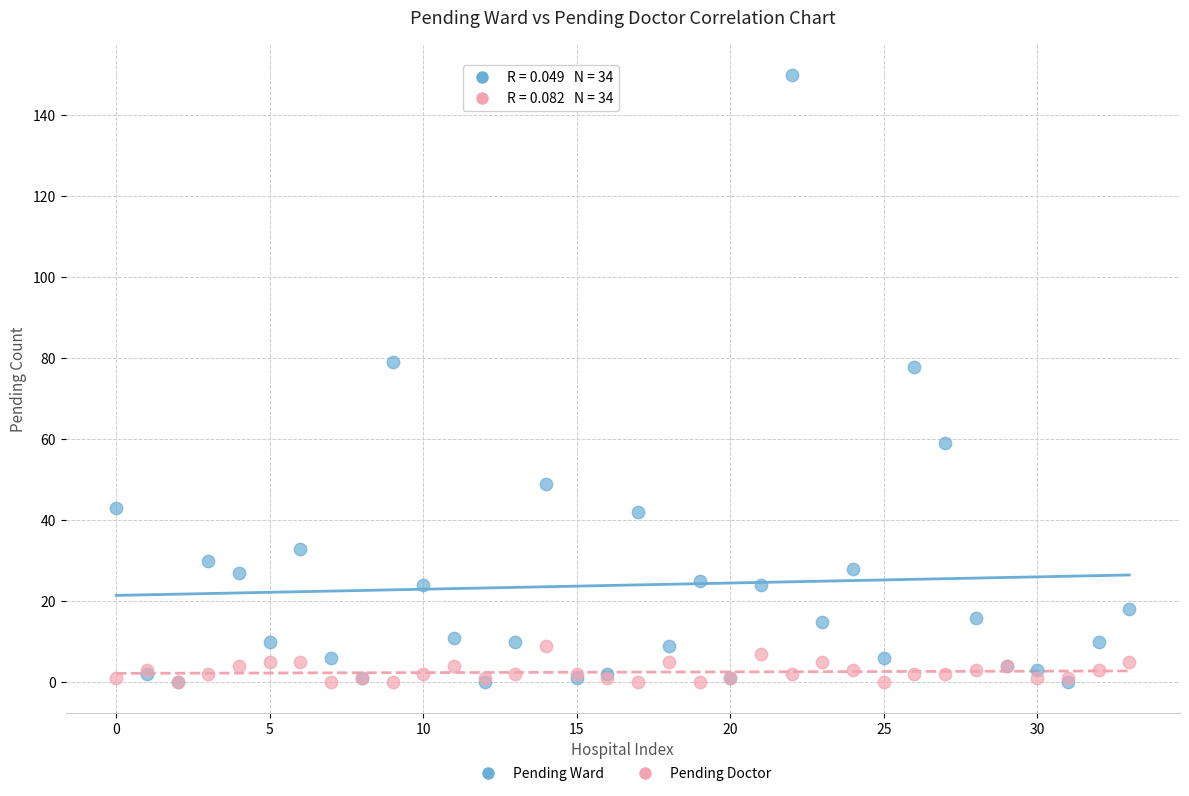

What are all the series names shown in the legend?

Pending Ward, Pending Doctor